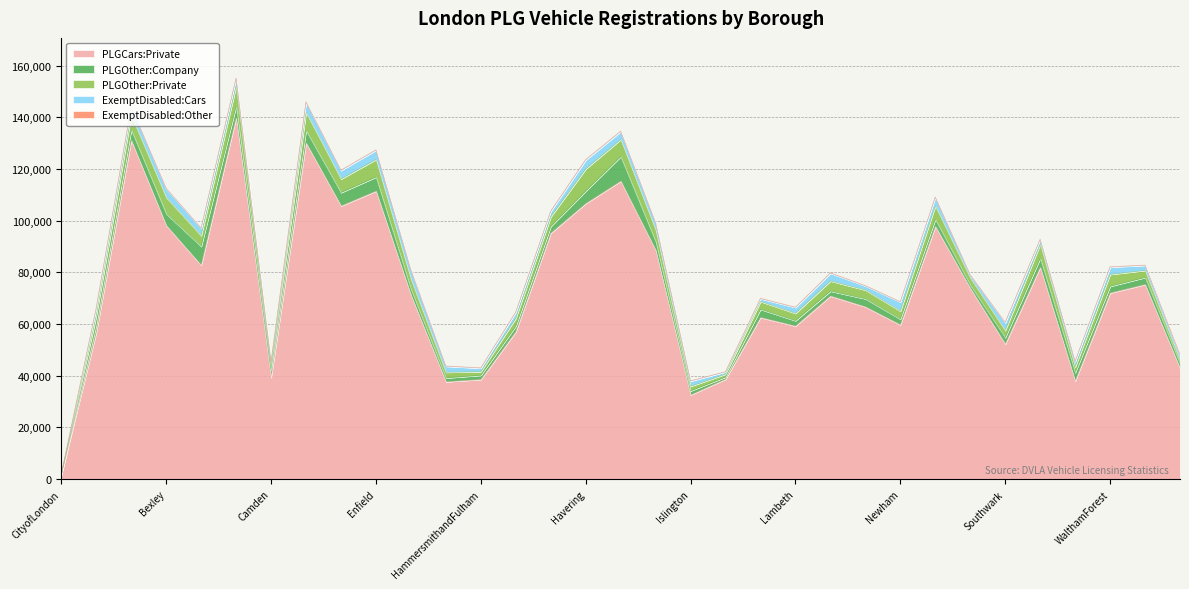

Does the chart have visible grid lines?

Yes